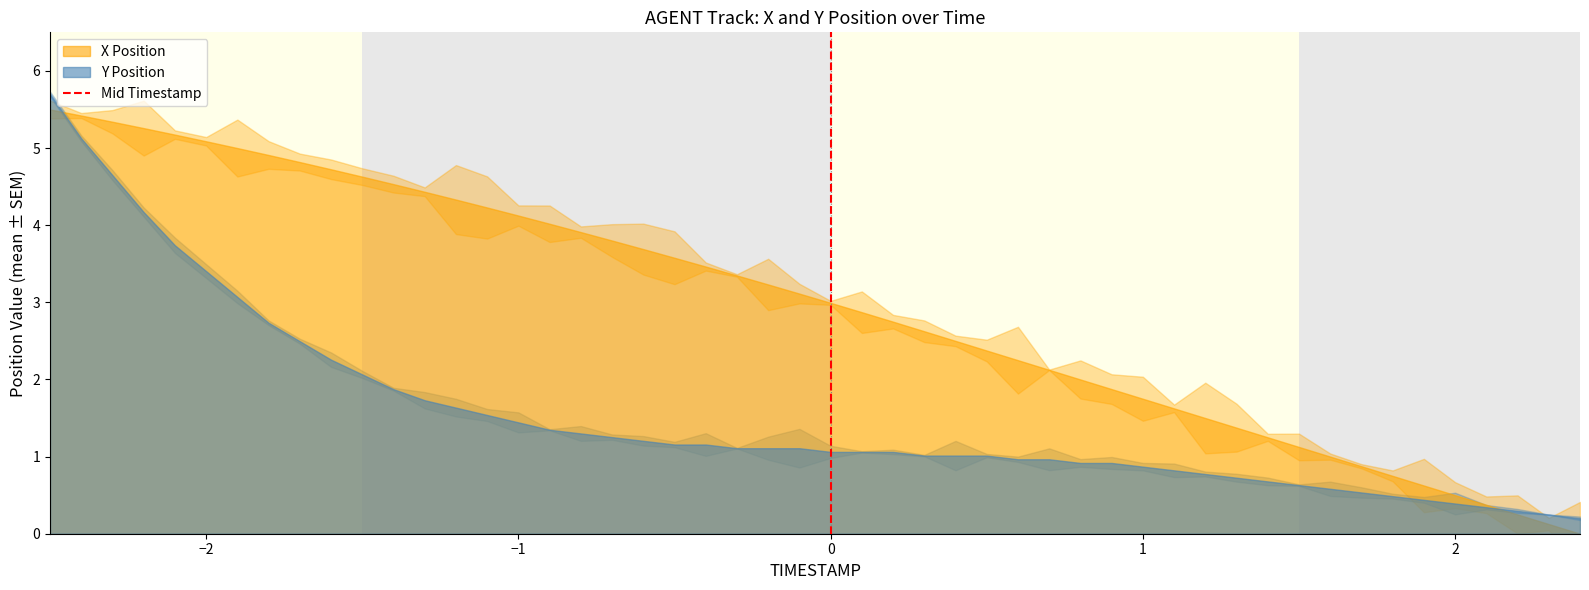

The chart shows a value of 0 at −2. True or false?

False